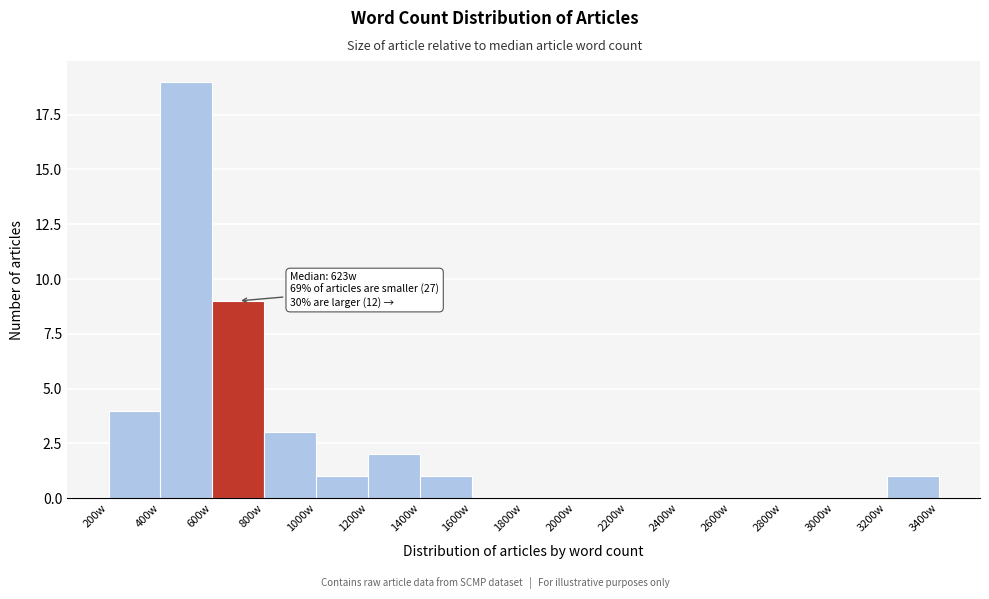

Over which range of the x-axis is the bar tallest?

400 to 600